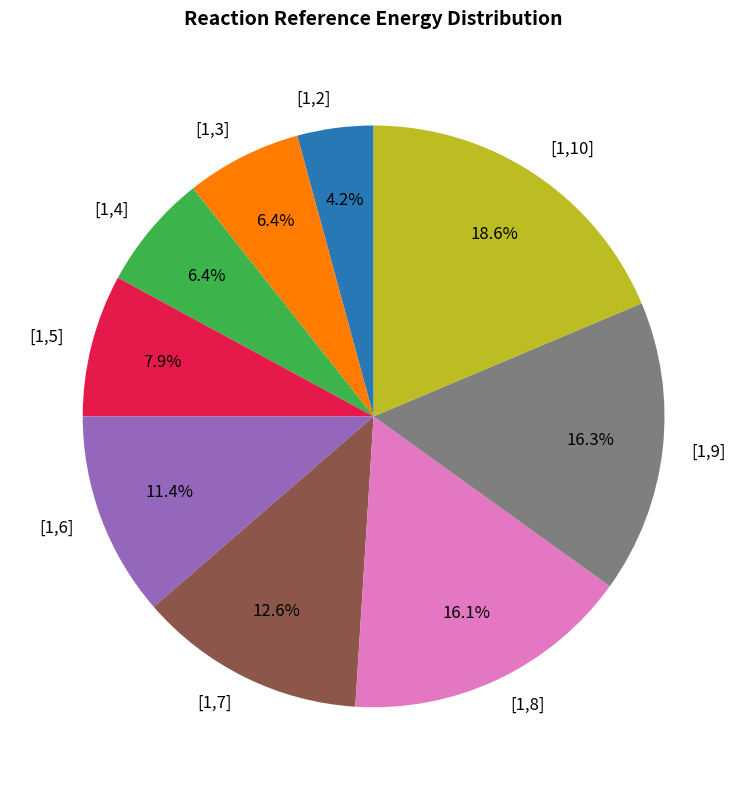

The [1,8] slice represents 16% of the pie. True or false?

True